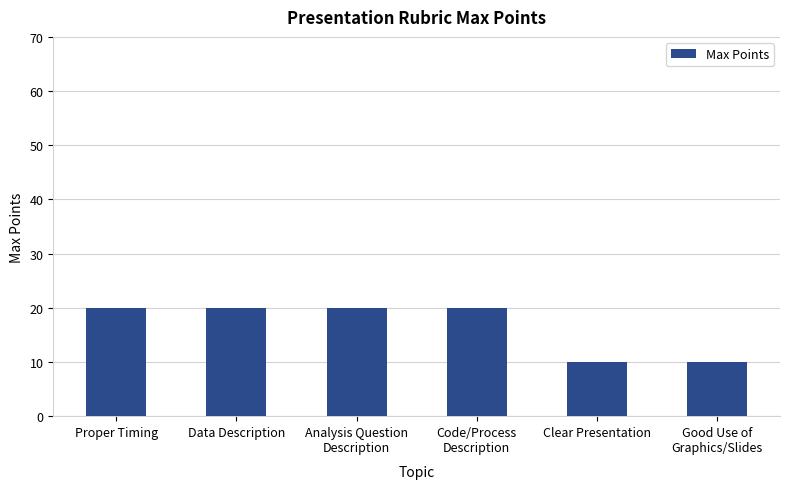

Reading left to right, list all the values displayed in this chart.

Proper Timing=20	Data Description=20	Analysis Question
Description=20	Code/Process
Description=20	Clear Presentation=10	Good Use of
Graphics/Slides=10